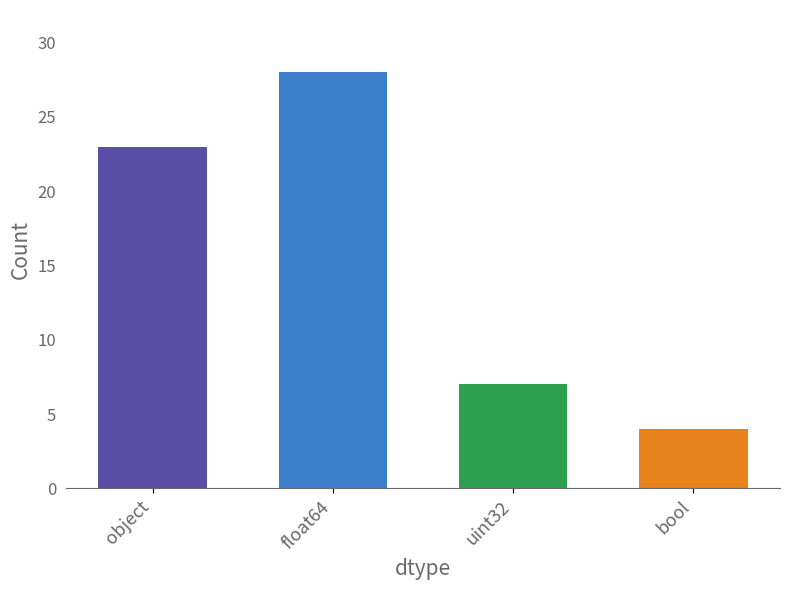

Where is the data nearest to the value 16?

object